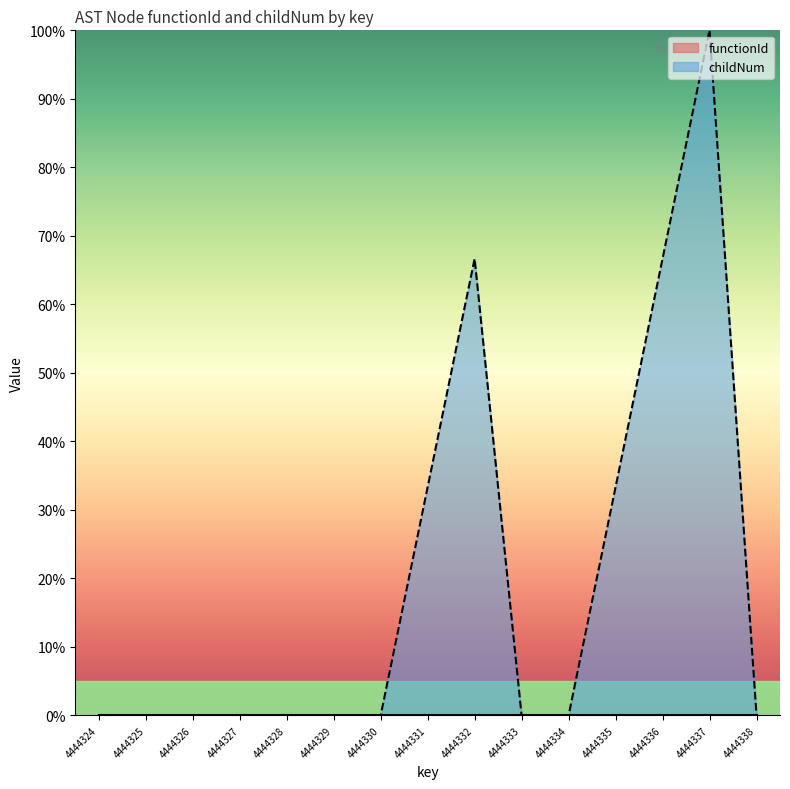

Reading left to right, extract all data points from this chart.

0.0	0.0	0.0	0.0	0.0	0.0	0.0	33.3	66.7	0.0	0.0	33.3	66.7	100.0	0.0